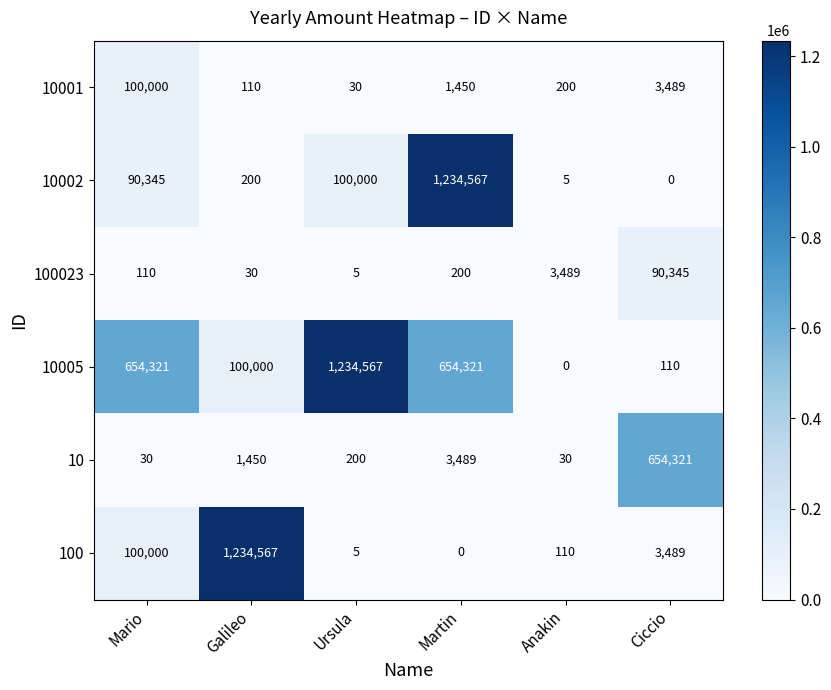

What value does the 10001 series have at Ursula, to the nearest 10?

30